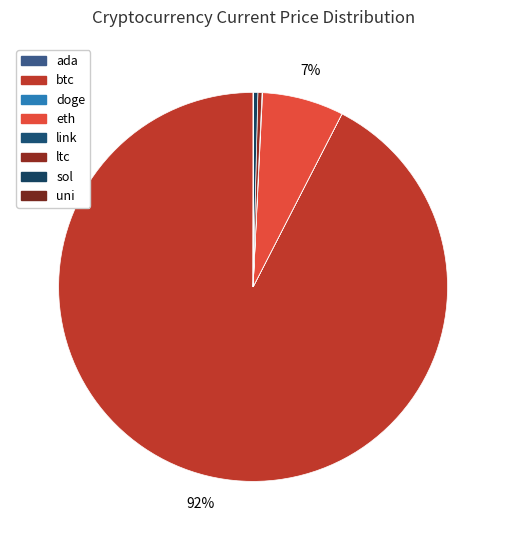

How much of the chart is everything except link?

100.0%